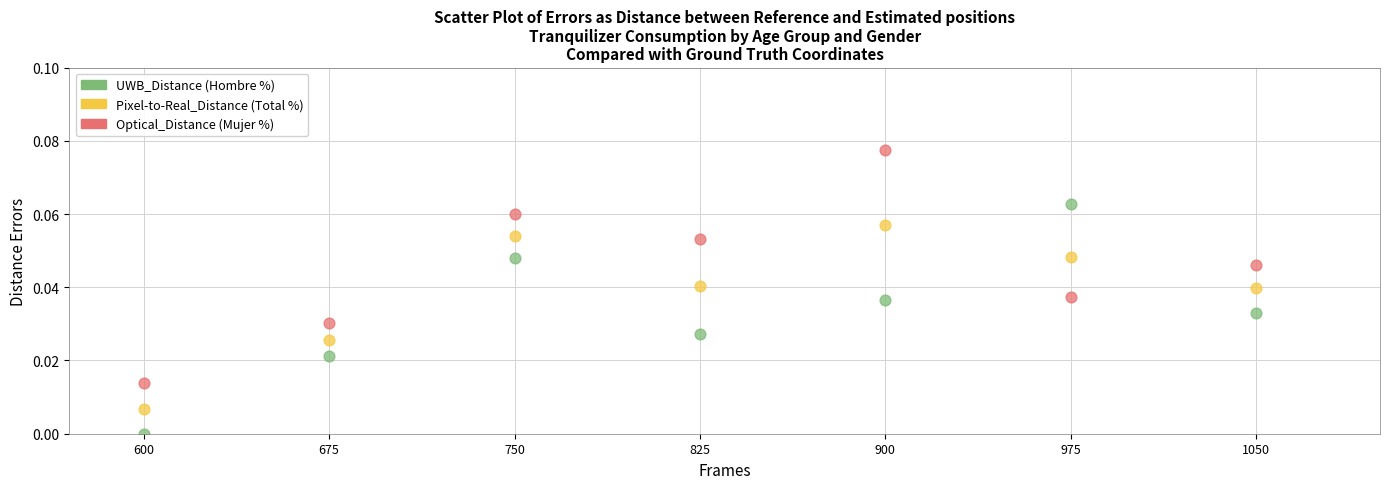

Across all data points, what is the range of X values (max minus min)?

450.0